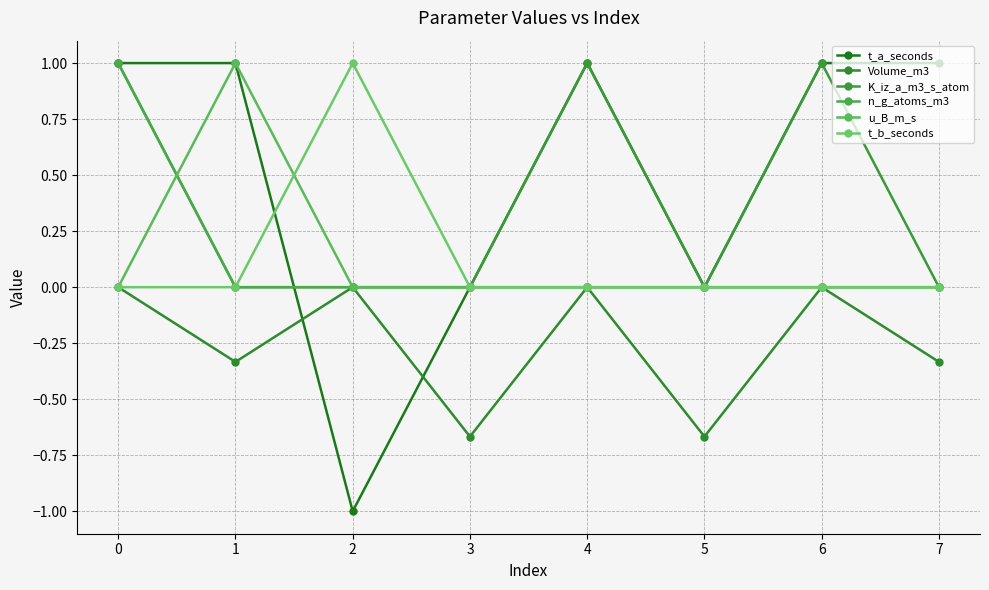

Is it true that K_iz_a_m3_s_atom equals 0.0 at 2?

True